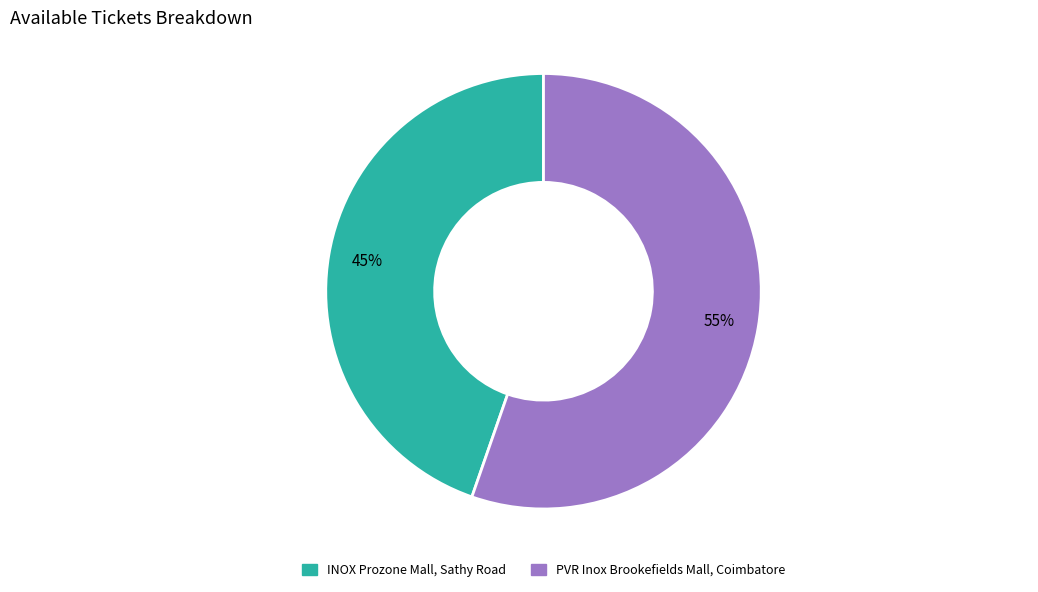

Between PVR Inox Brookefields Mall, Coimbatore and INOX Prozone Mall, Sathy Road, which is larger?

PVR Inox Brookefields Mall, Coimbatore